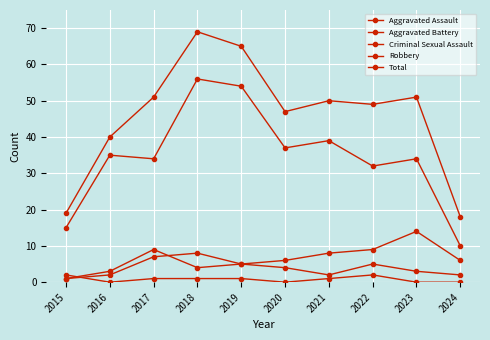

Reading left to right, what are all the values shown in this chart?

Aggravated Assault: 2015=1	2016=2	2017=7	2018=8	2019=5	2020=4	2021=2	2022=5	2023=3	2024=2
Aggravated Battery: 2015=1	2016=3	2017=9	2018=4	2019=5	2020=6	2021=8	2022=9	2023=14	2024=6
Criminal Sexual Assault: 2015=2	2016=0	2017=1	2018=1	2019=1	2020=0	2021=1	2022=2	2023=0	2024=0
Robbery: 2015=15	2016=35	2017=34	2018=56	2019=54	2020=37	2021=39	2022=32	2023=34	2024=10
Total: 2015=19	2016=40	2017=51	2018=69	2019=65	2020=47	2021=50	2022=49	2023=51	2024=18